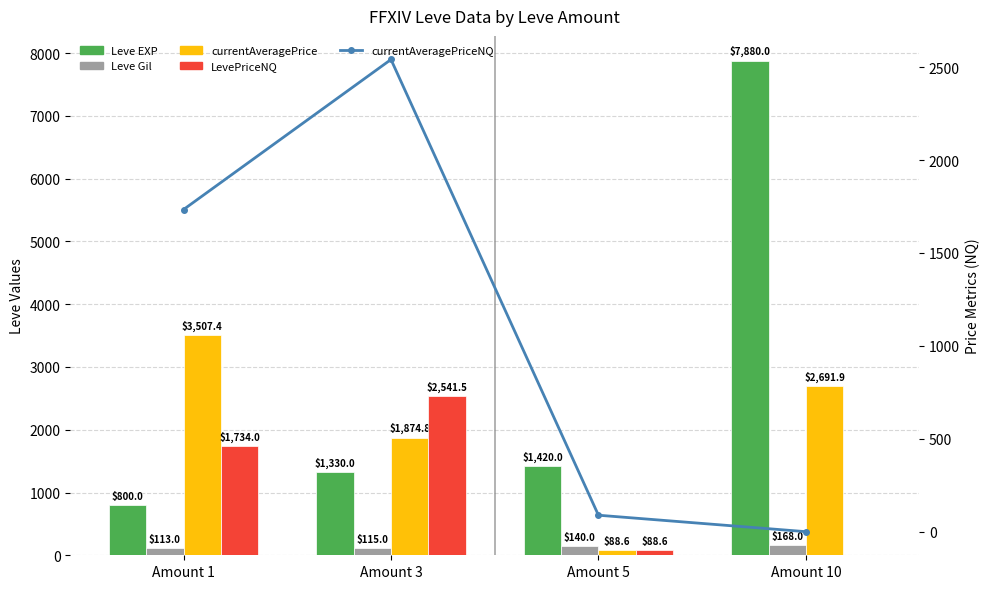

True or false: Leve EXP has a value of 1810.0 at Amount 3.

False